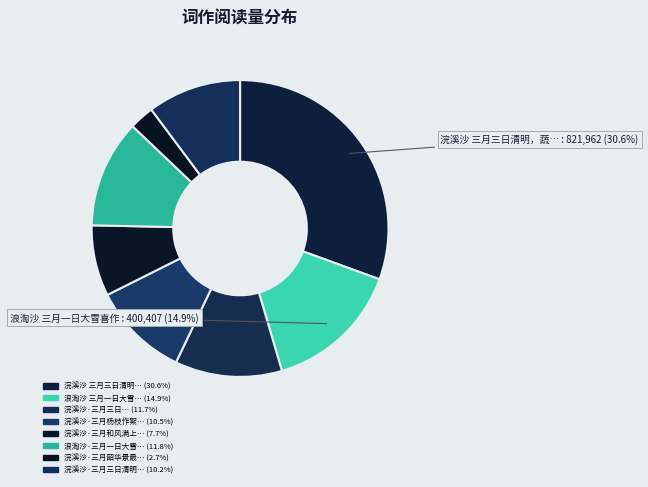

How many slices are in this pie chart?

8